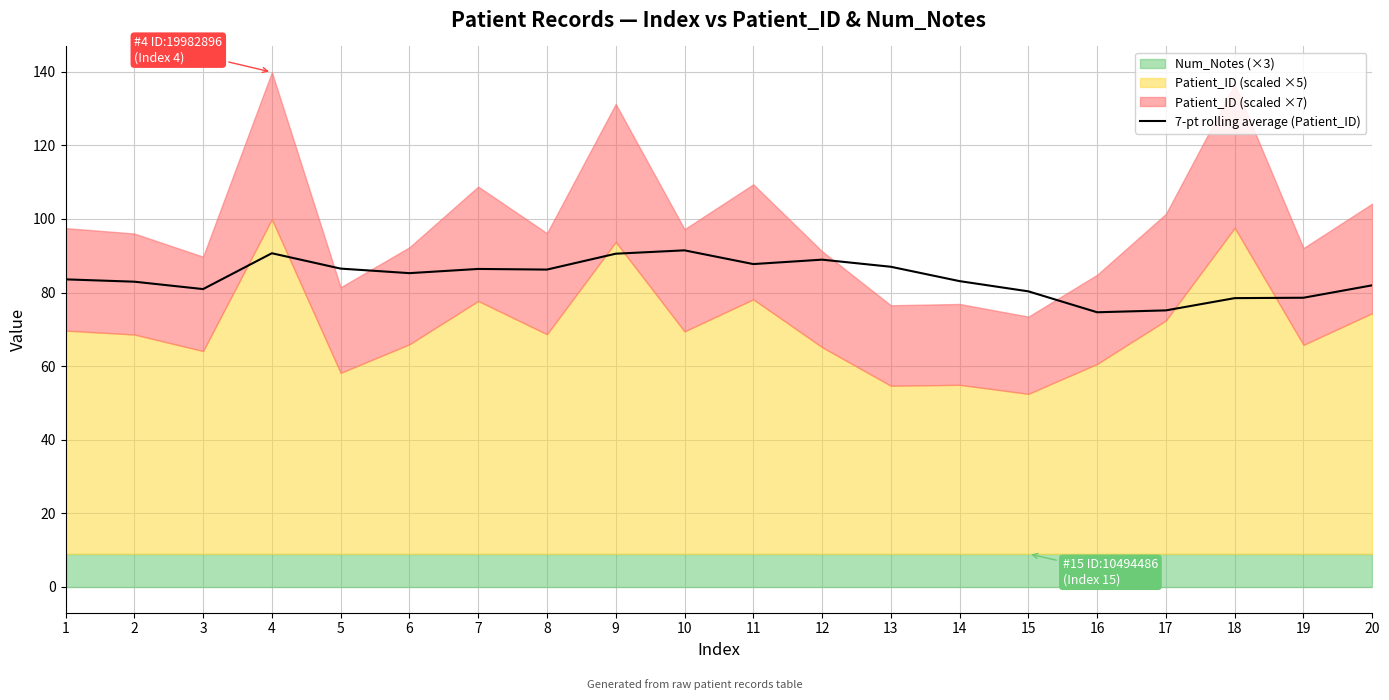

The value at 19 is 140.5. True or false?

False